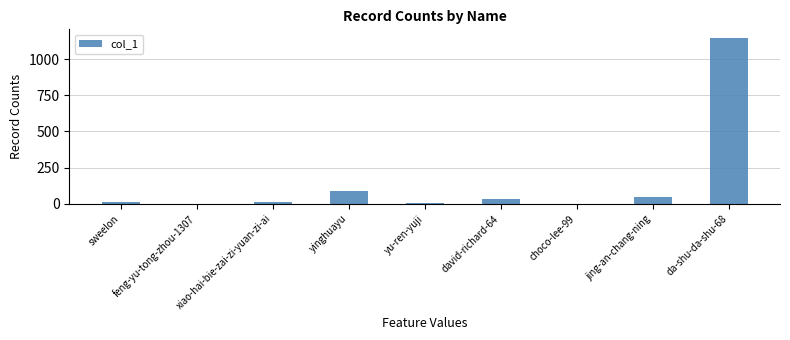

True or false: the data shows 34 at david-richard-64.

True